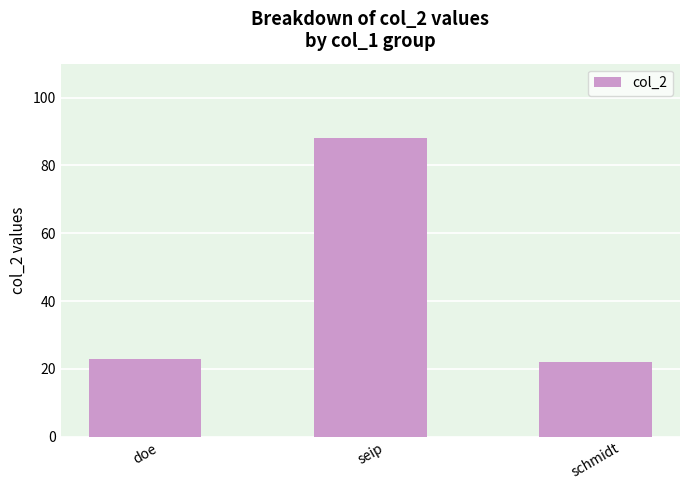

Which category has the lowest value across all series?

schmidt